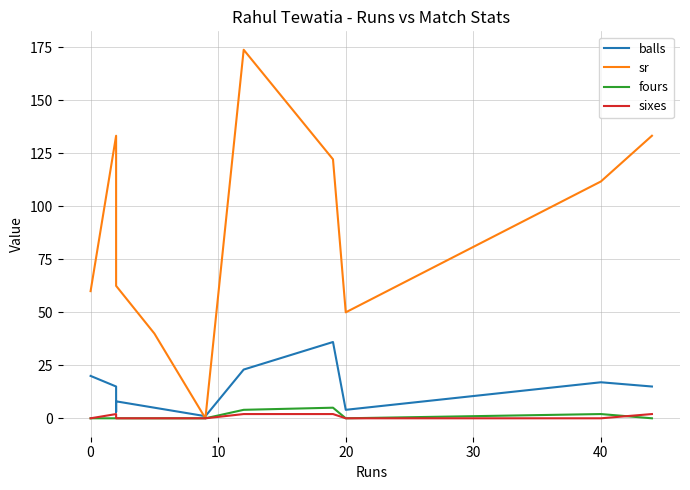

Which series has the largest total across all categories?

sr